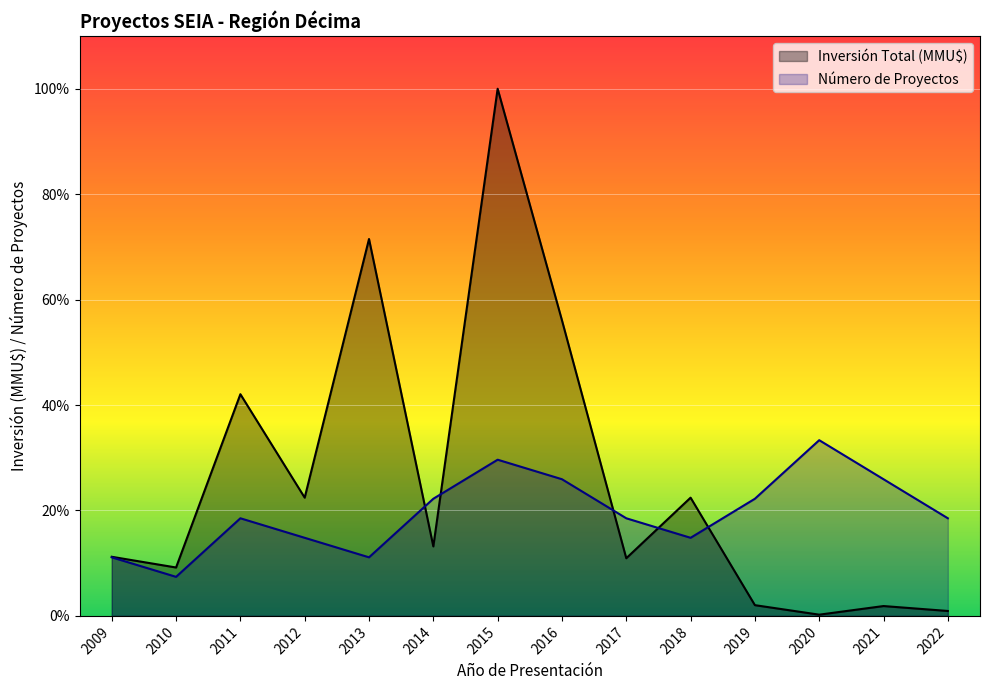

Does the chart display data point markers on the line(s)?

No